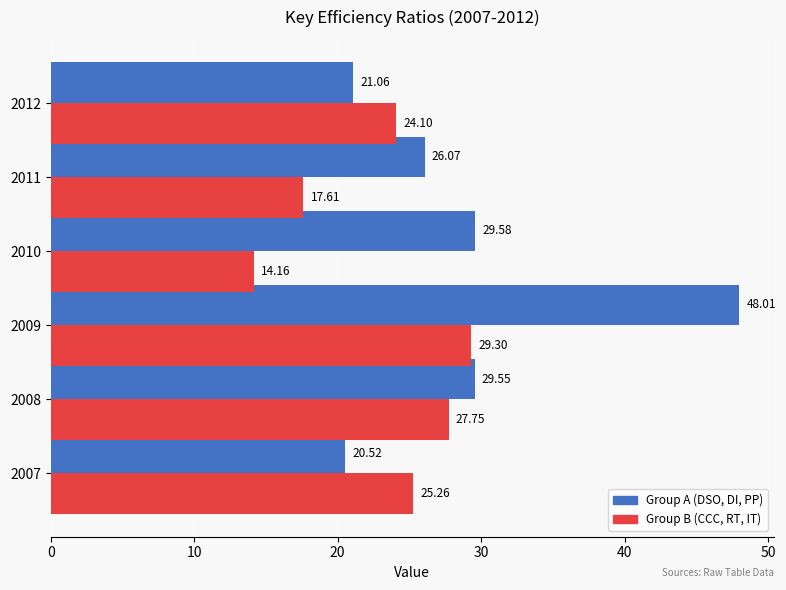

What is the total value across all series at 2008?

57.3